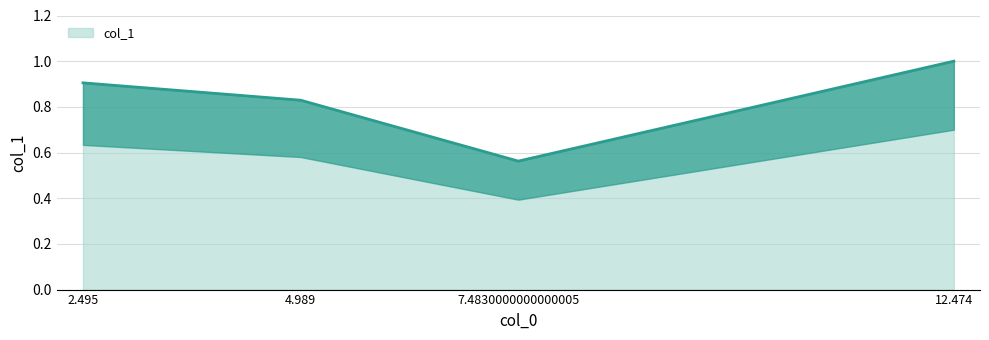

List the labels in order of value, largest first.

12.474, 2.495, 4.989, 7.4830000000000005